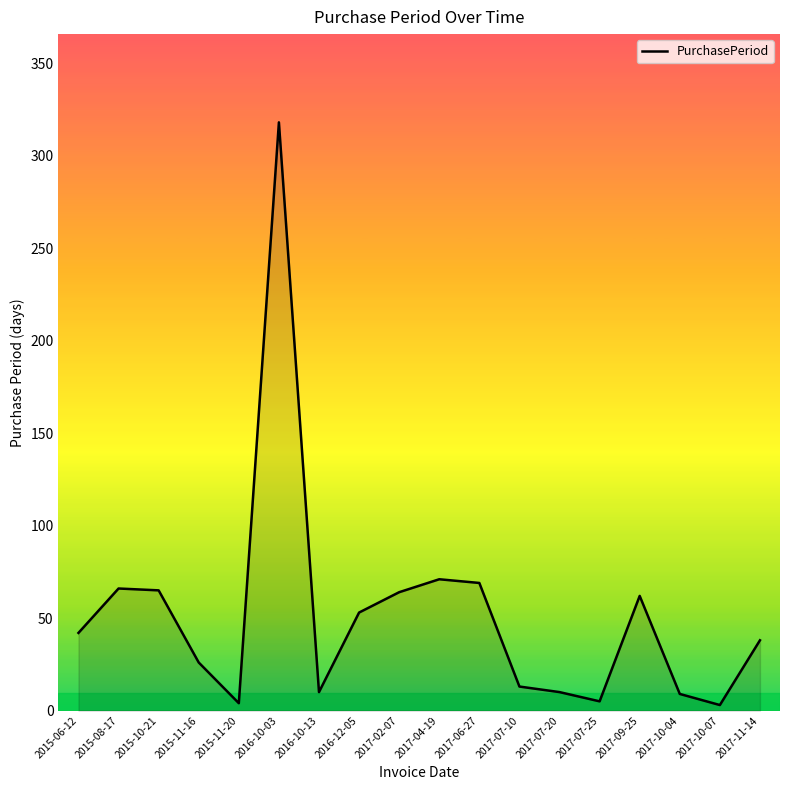

What position from the right is 2015-08-17?

17